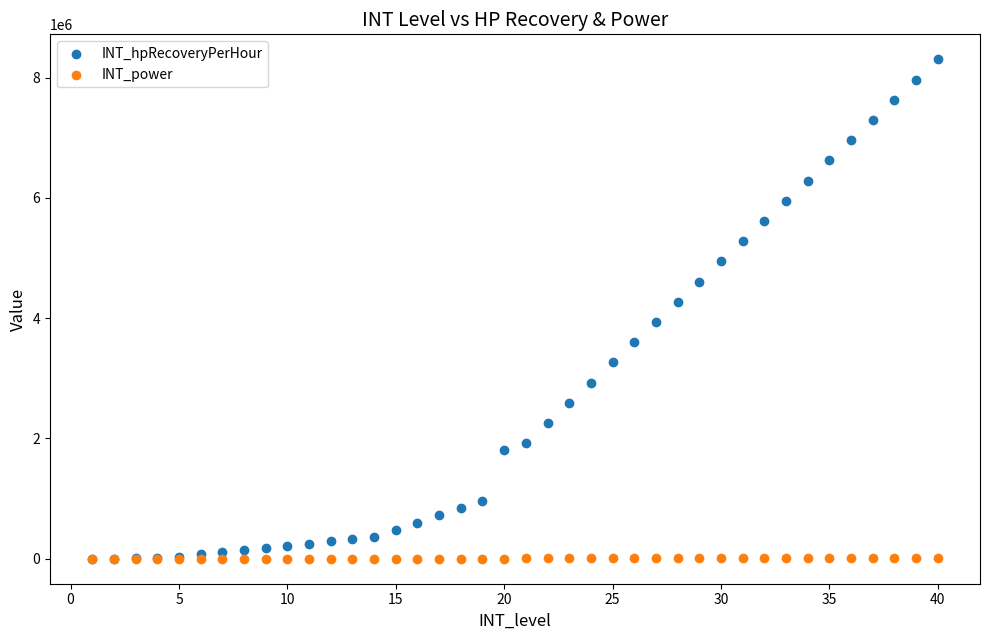

Which series contains the highest Y value?

INT_hpRecoveryPerHour